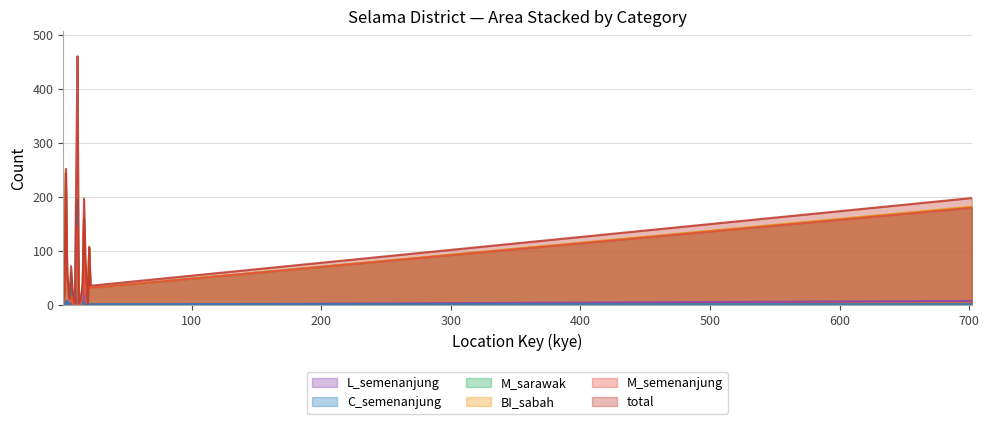

At which category does the chart reach its peak across all series?

12